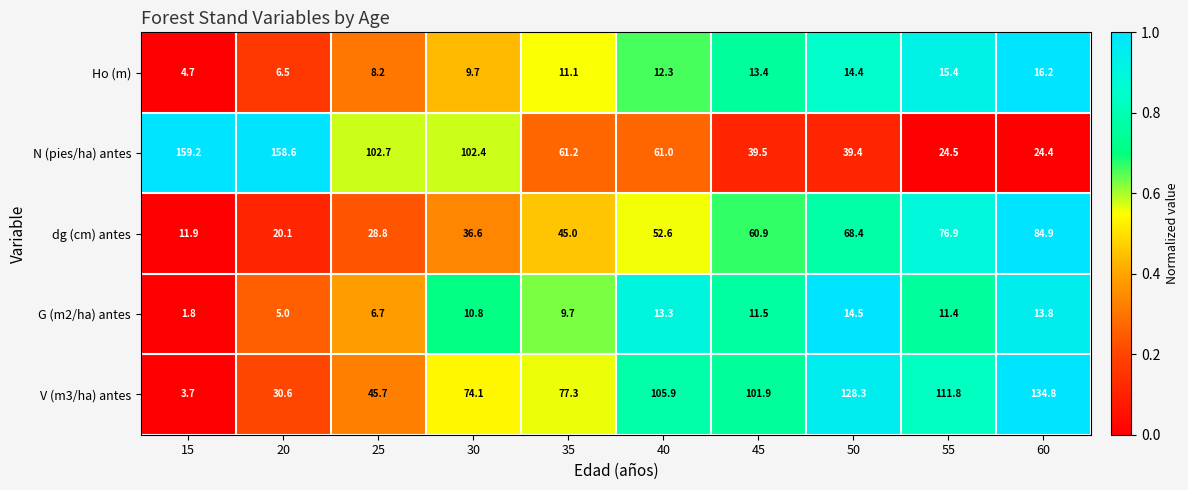

What is the sum of the G (m2/ha) antes values at 55 and 35?

21.1